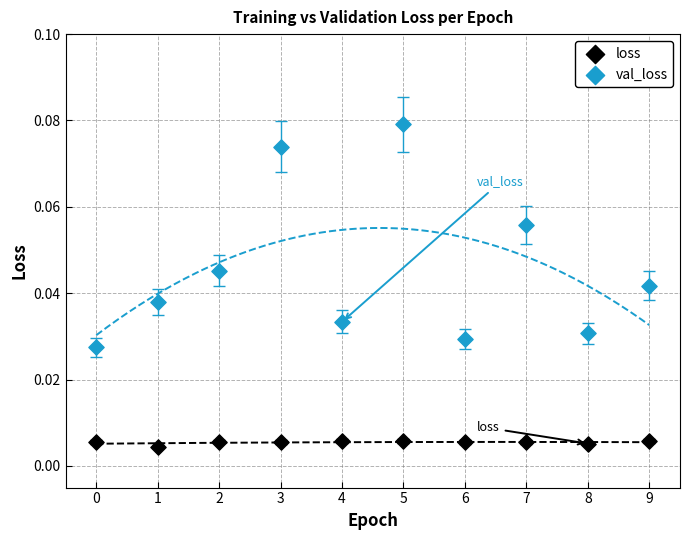

Which series contains the lowest Y value?

loss